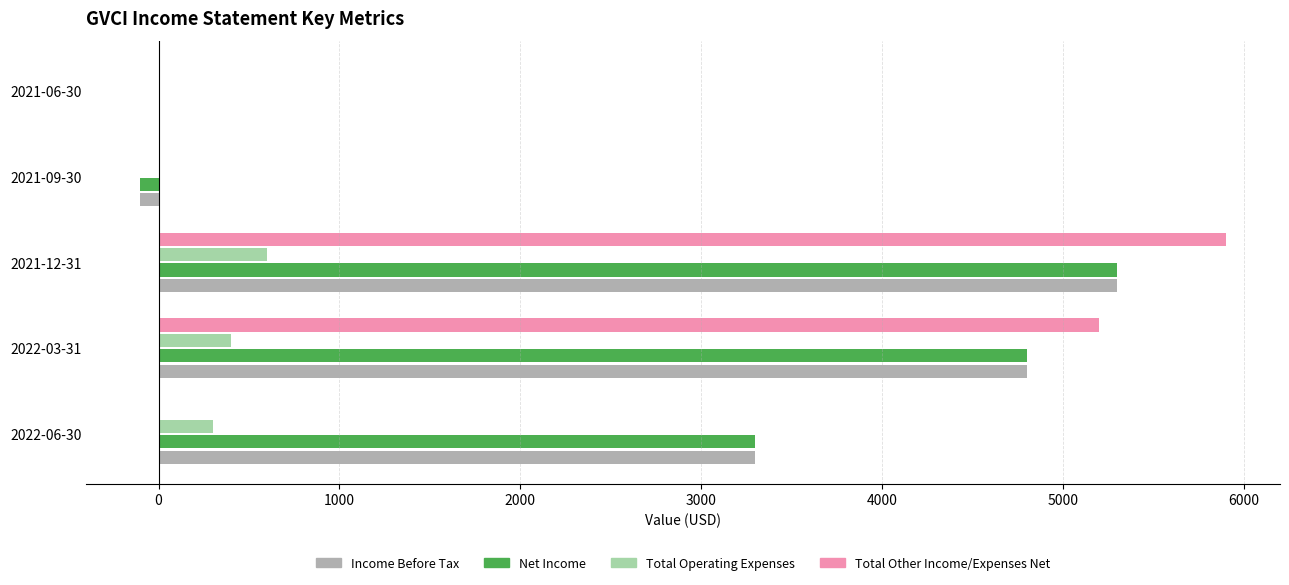

Where is Total Other Income/Expenses Net nearest to the value 2950?

2022-03-31